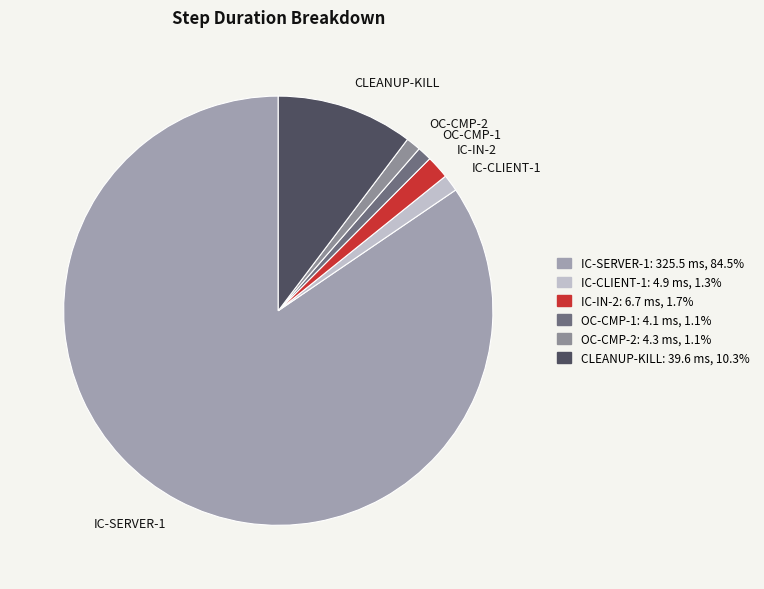

Is there a majority slice in this chart?

Yes